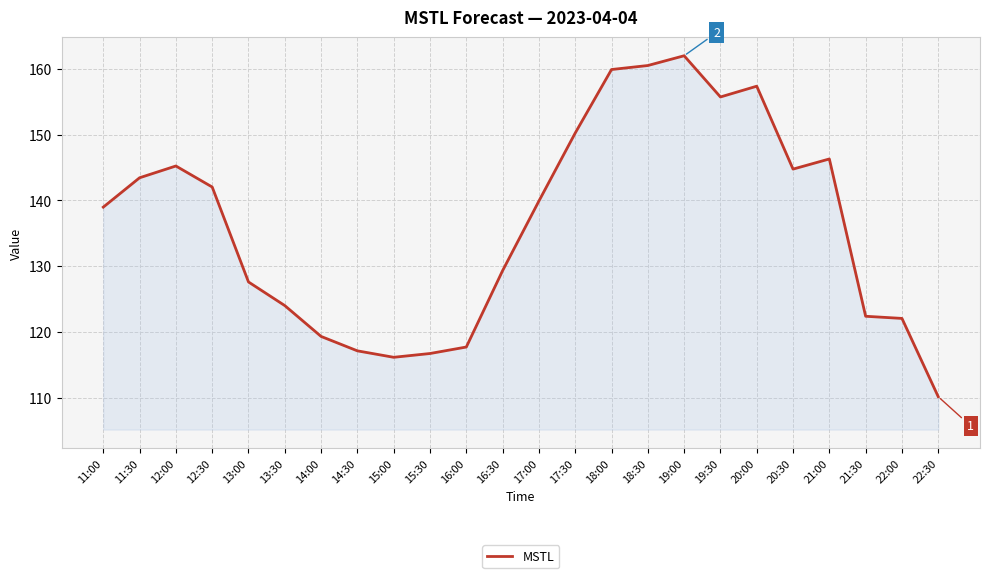

At which category does the chart reach its minimum across all series?

22:30